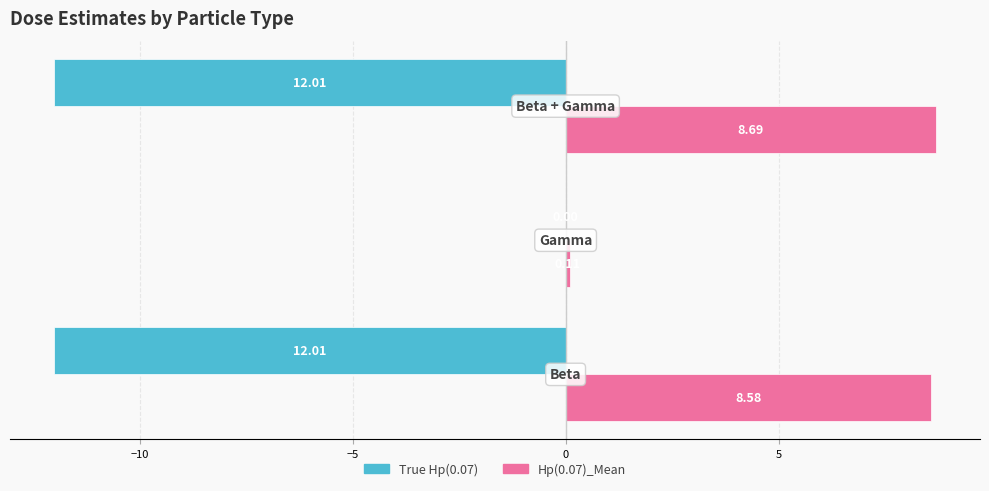

What are all the series names shown in the legend?

True Hp(0.07), Hp(0.07)_Mean